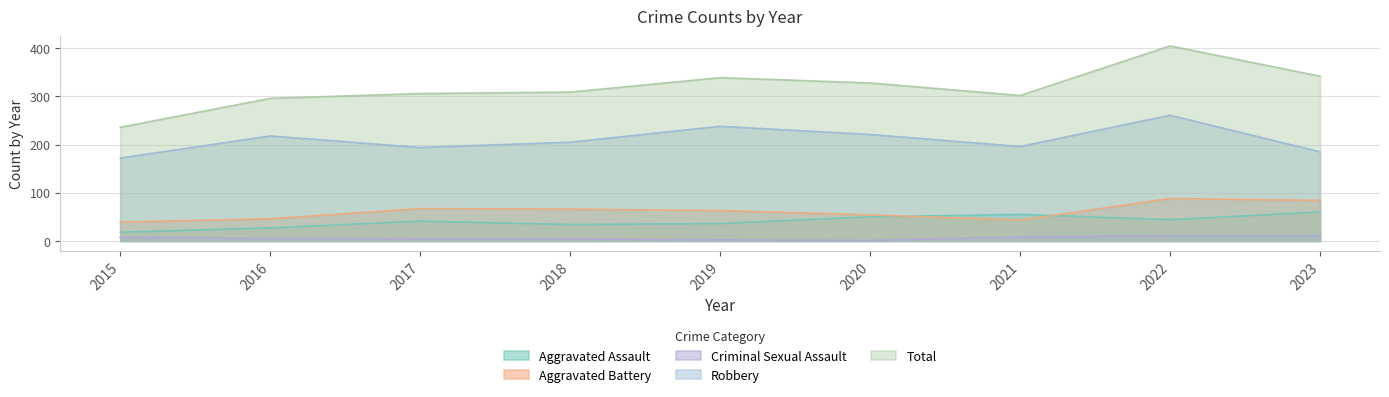

The Total series shows 222 at 2023. True or false?

False